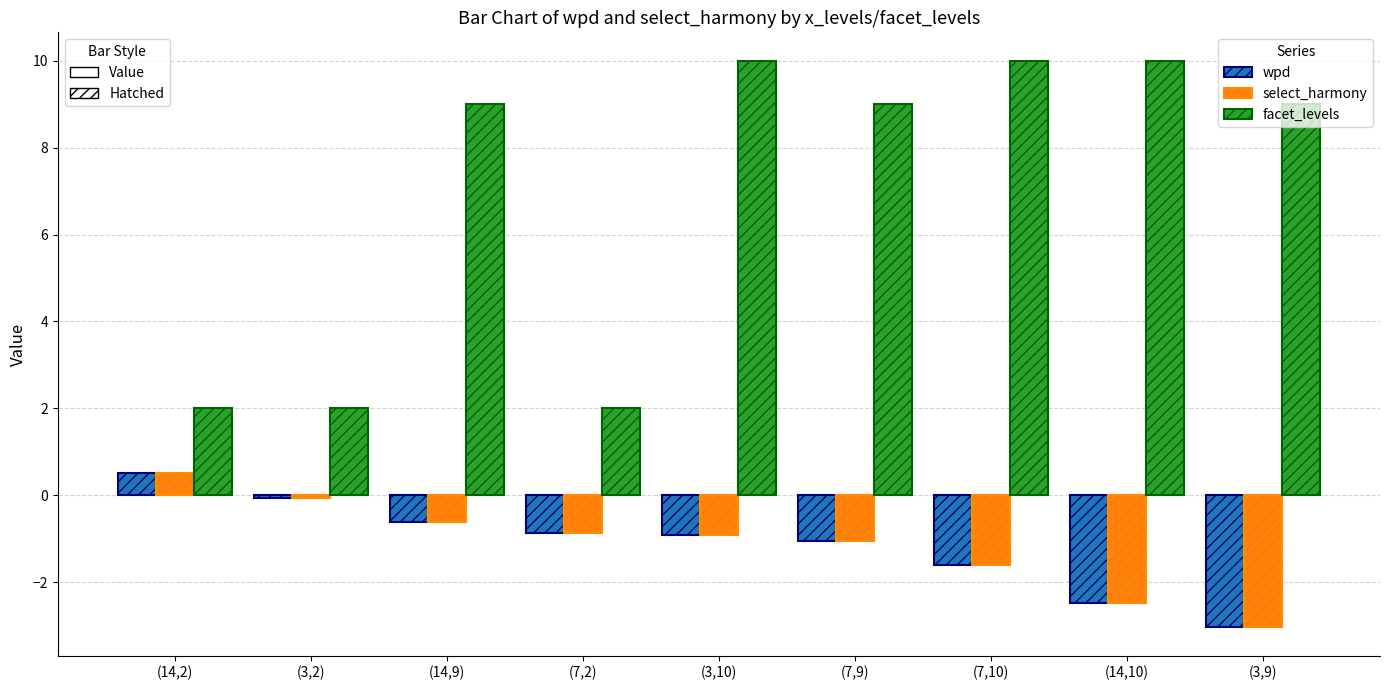

What is the label of the 2nd bar from the right?

(14,10)